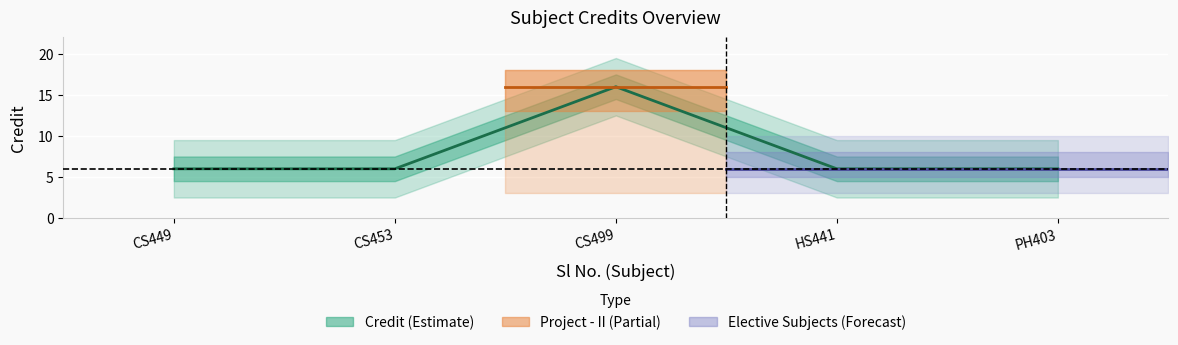

How many interior local peaks (higher than both neighbors) does the data have?

1